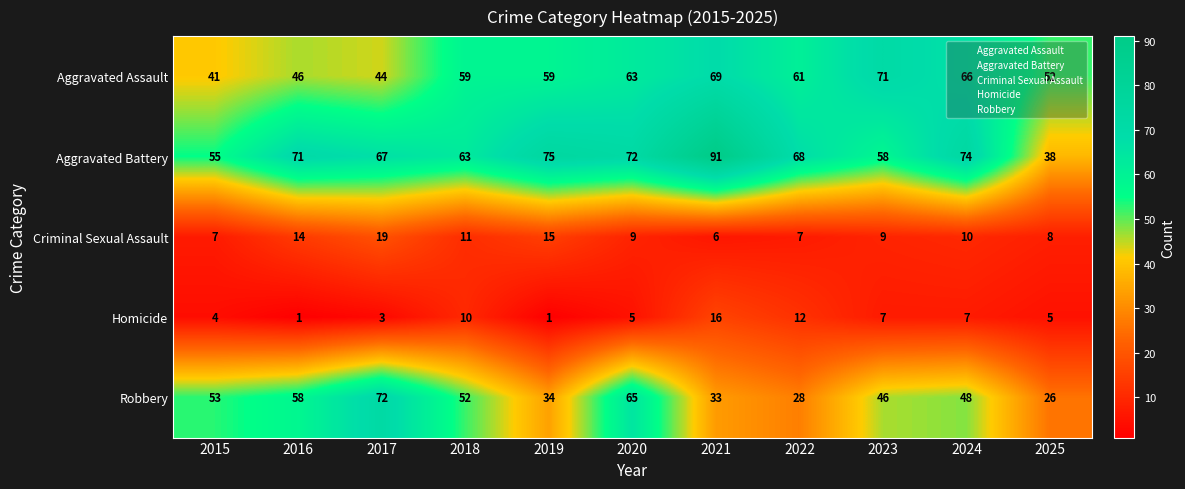

How many values in the Aggravated Battery series are below 68?

5